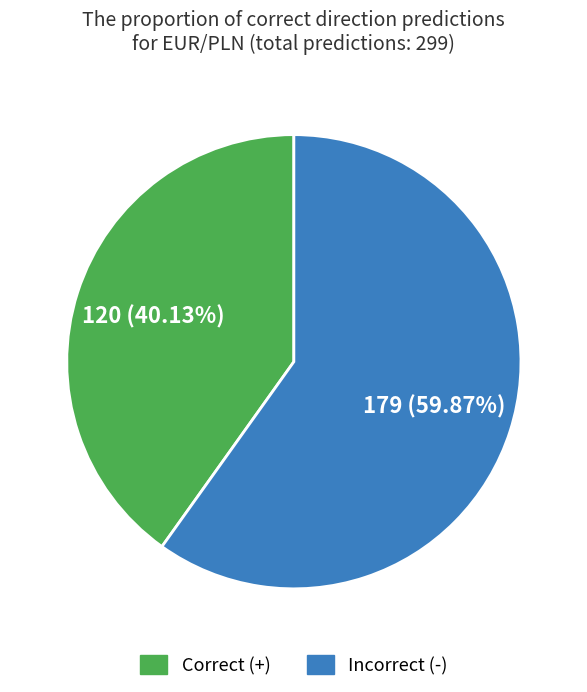

How many slices are in this pie chart?

2